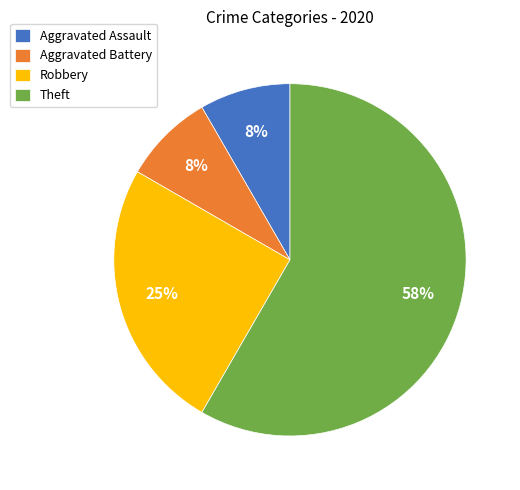

Combined, do Aggravated Assault and Aggravated Battery account for over 50%?

No